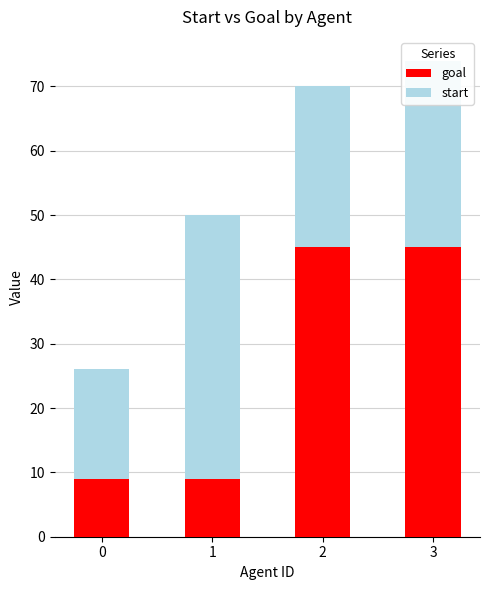

What is the total value across all series at 1?

50